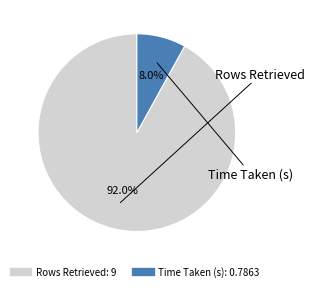

What percentage is NOT represented by Rows Retrieved?

8.0%